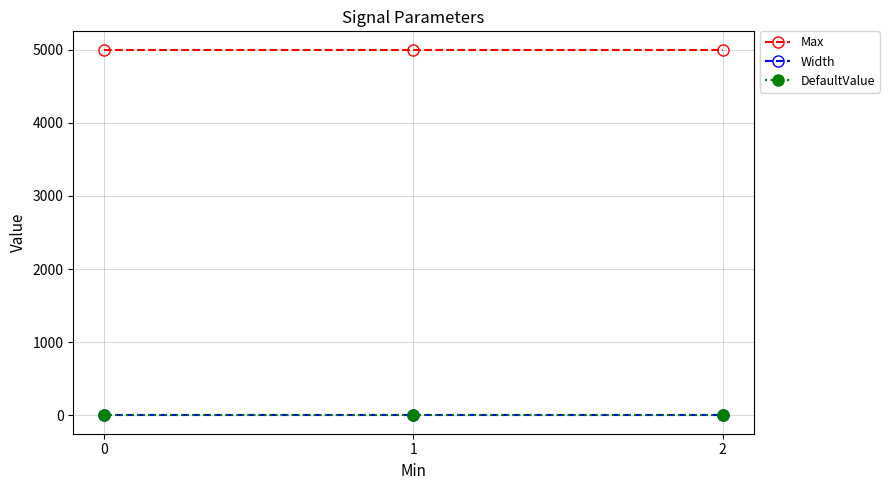

Reading left to right, list all the values displayed in this chart.

Max: 5000	5000	5000
Width: -1	-1	-1
DefaultValue: 0	0	0